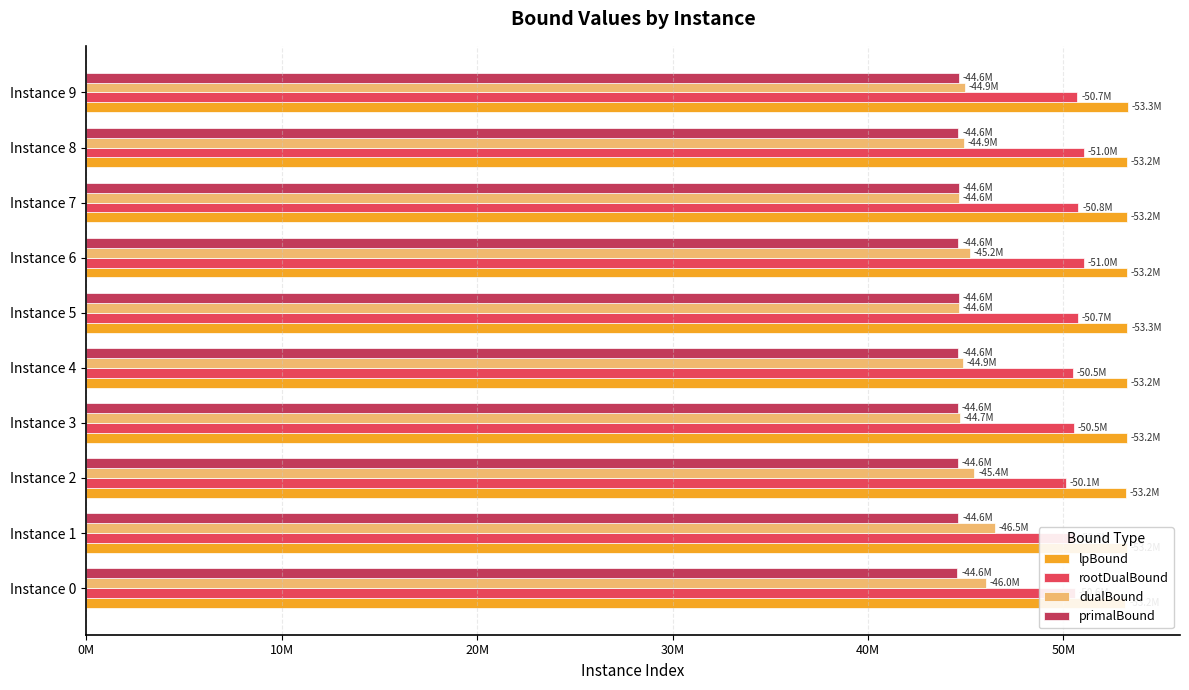

At how many categories does at least one series exceed 51073642?

10